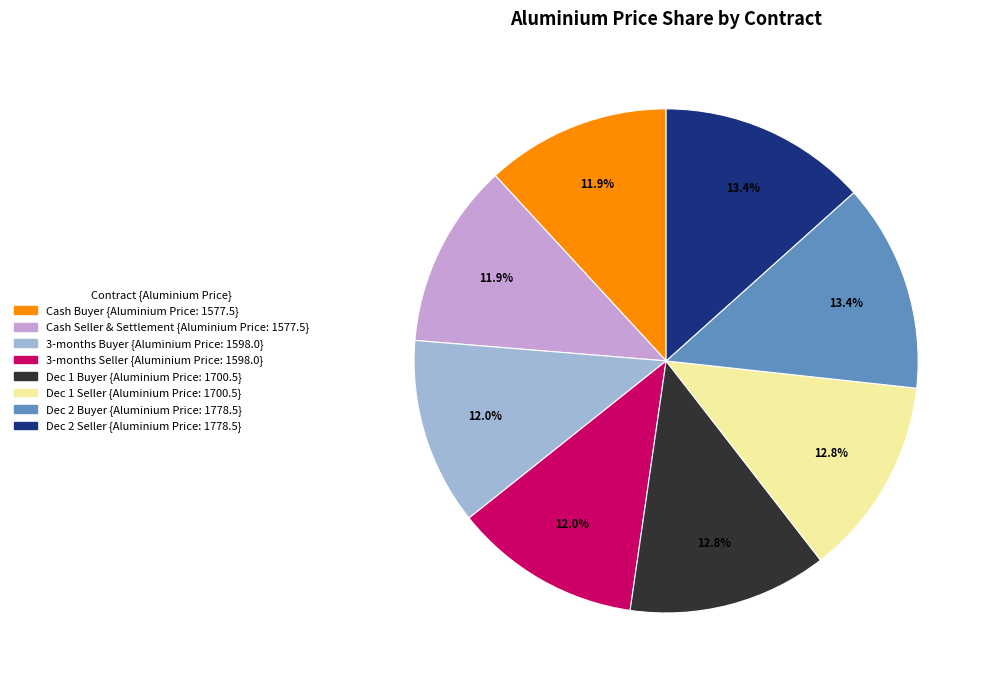

Is it true that Dec 1 Seller is 7% of the pie?

False